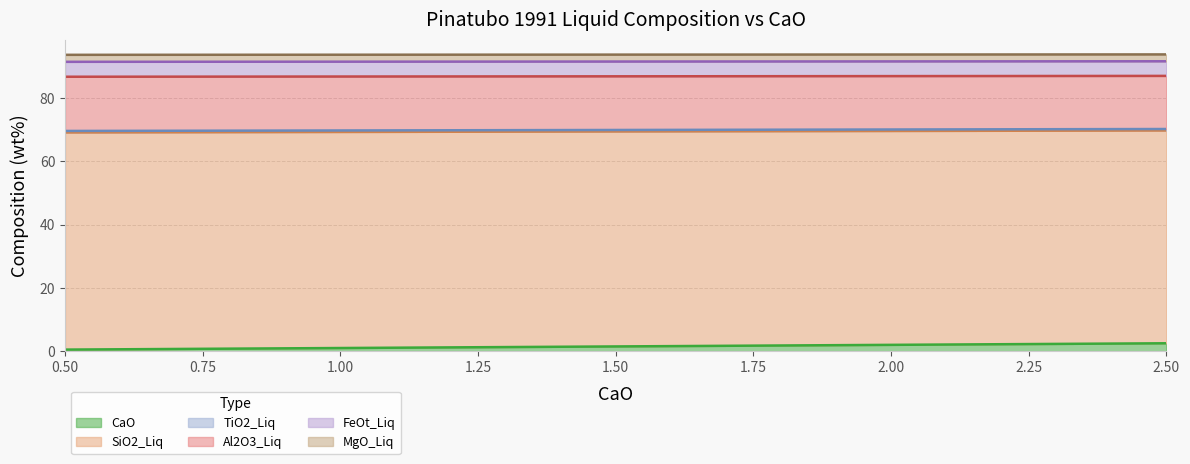

True or false: TiO2_Liq and SiO2_Liq intersect in this chart.

False